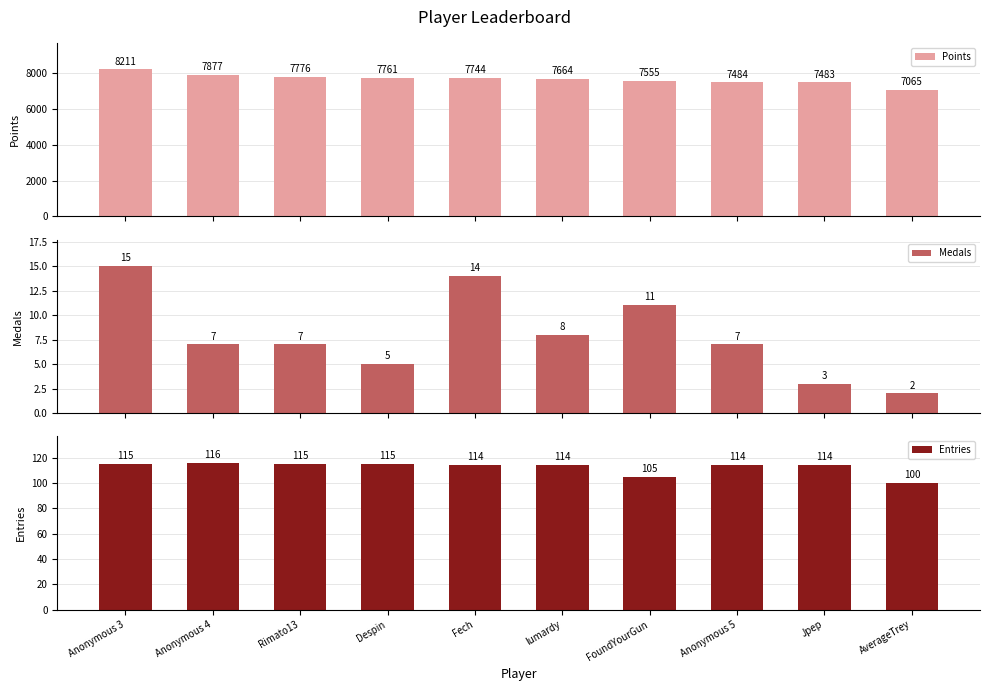

Reading right to left, list all the values displayed in this chart.

Points: 7065	7483	7484	7555	7664	7744	7761	7776	7877	8211
Medals: 2	3	7	11	8	14	5	7	7	15
Entries: 100	114	114	105	114	114	115	115	116	115